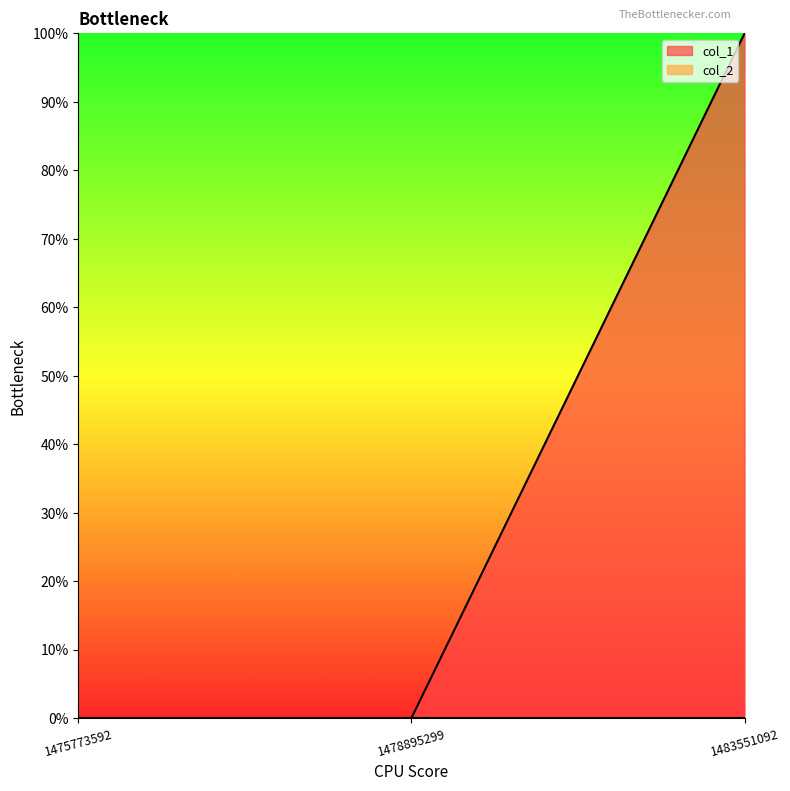

Rank the categories by value from lowest to highest.

1475773592, 1478895299, 1483551092